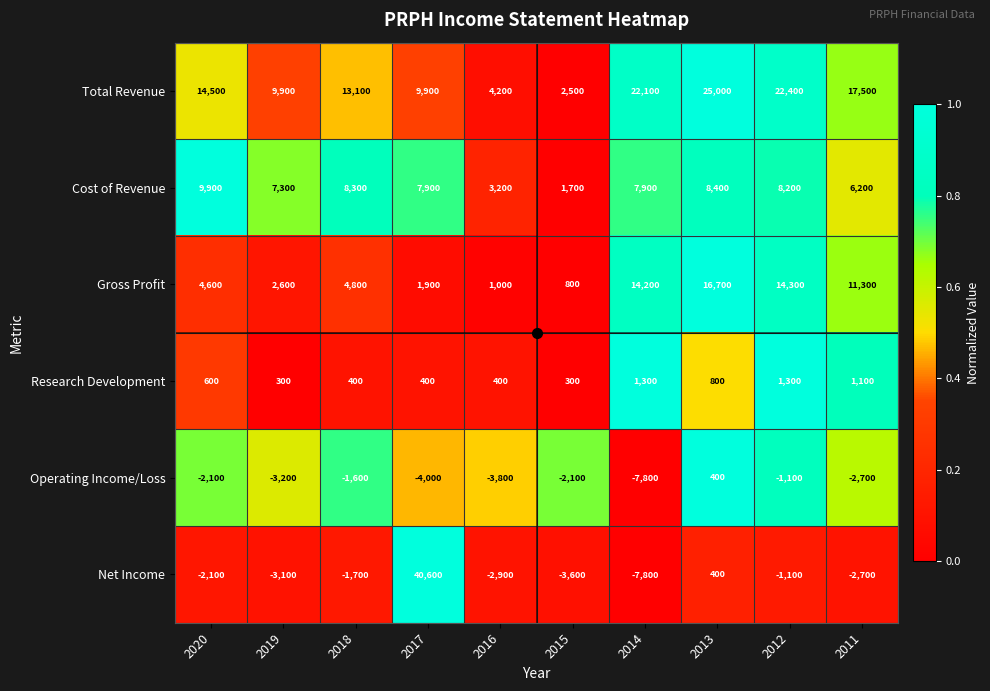

What is the difference between the second highest and minimum values in the Research Development series?

1000